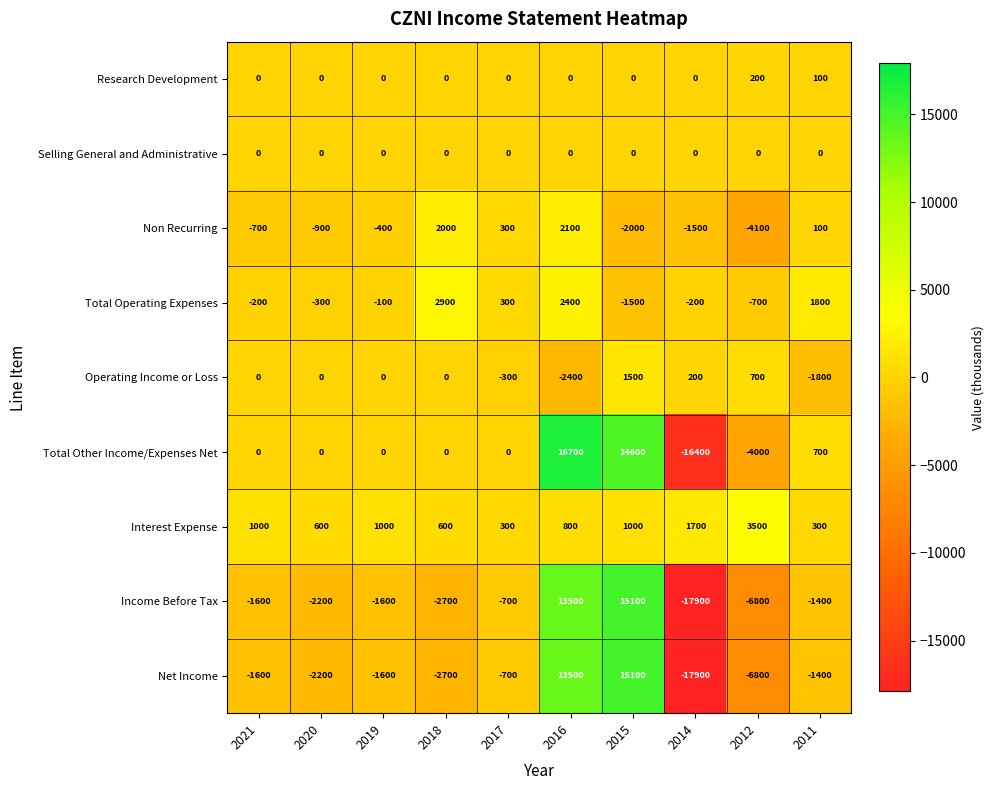

What is the greatest value displayed?

16700